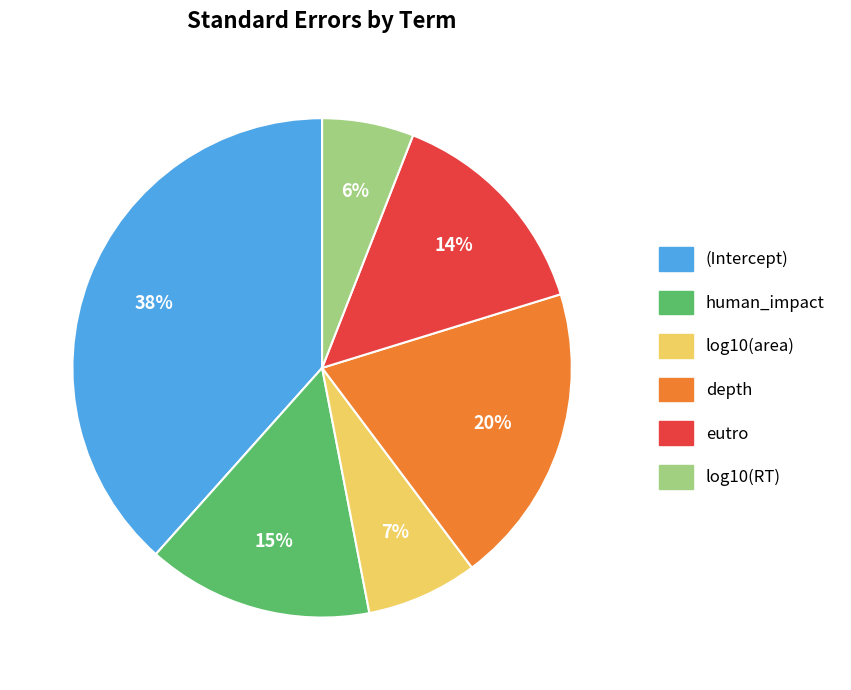

Which category has the smallest portion of the pie?

log10(RT)